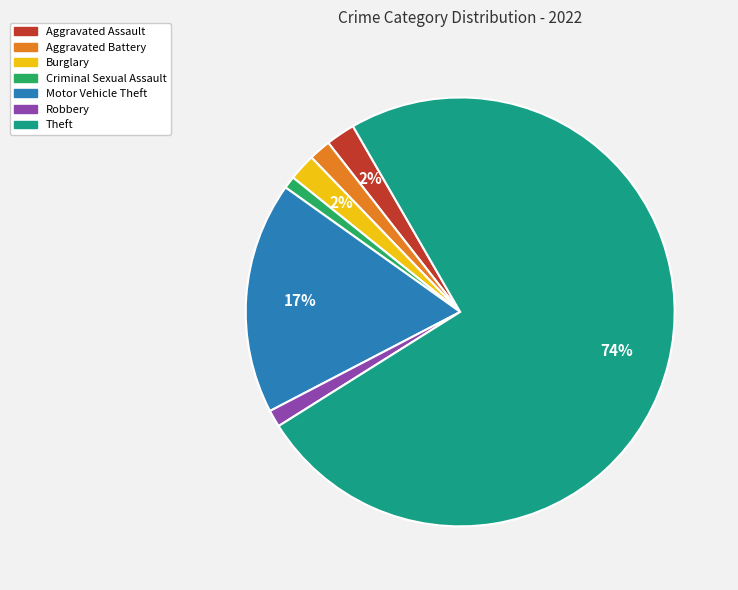

To the nearest percent, what is the combined percentage of Motor Vehicle Theft and Criminal Sexual Assault?

18%